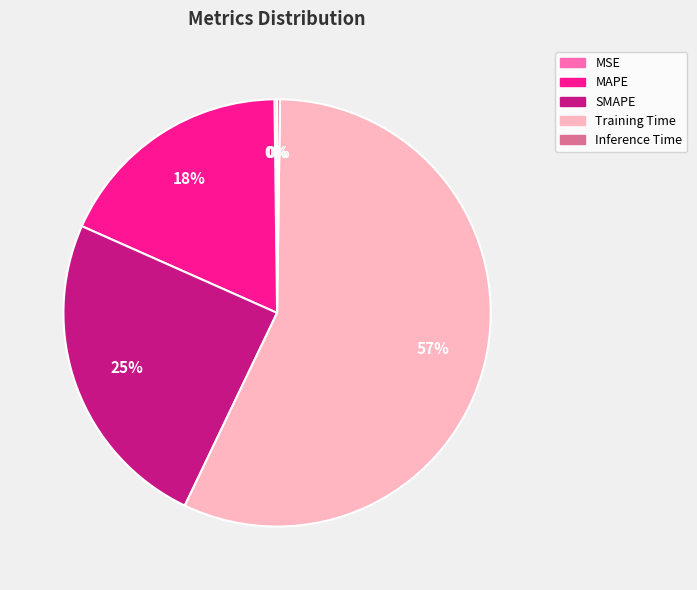

Do MAPE and SMAPE together represent more than half of the pie?

No